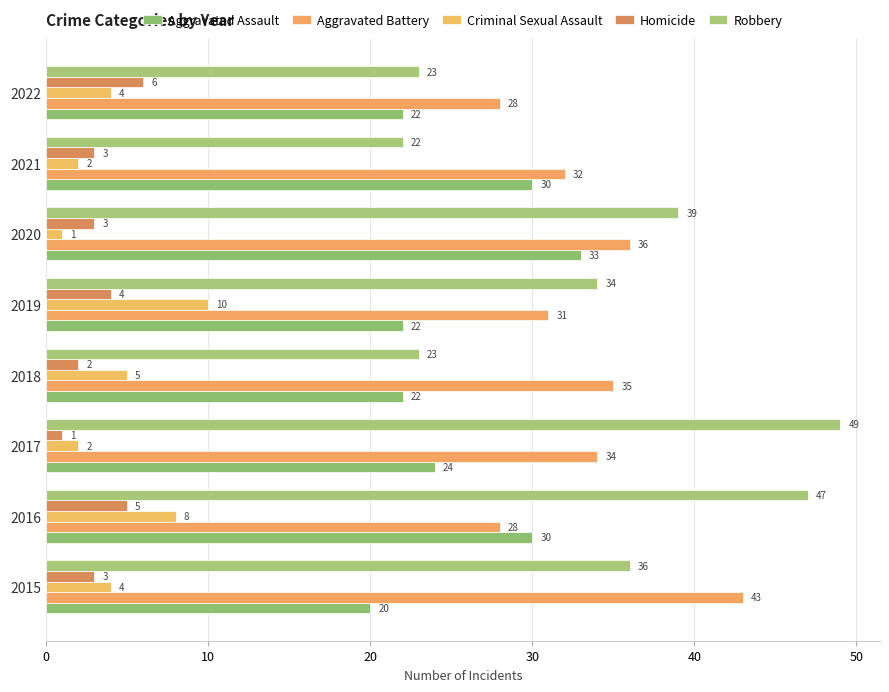

Reading left to right, transcribe all the data shown in this chart.

Aggravated Assault: 20	30	24	22	22	33	30	22
Aggravated Battery: 43	28	34	35	31	36	32	28
Criminal Sexual Assault: 4	8	2	5	10	1	2	4
Homicide: 3	5	1	2	4	3	3	6
Robbery: 36	47	49	23	34	39	22	23